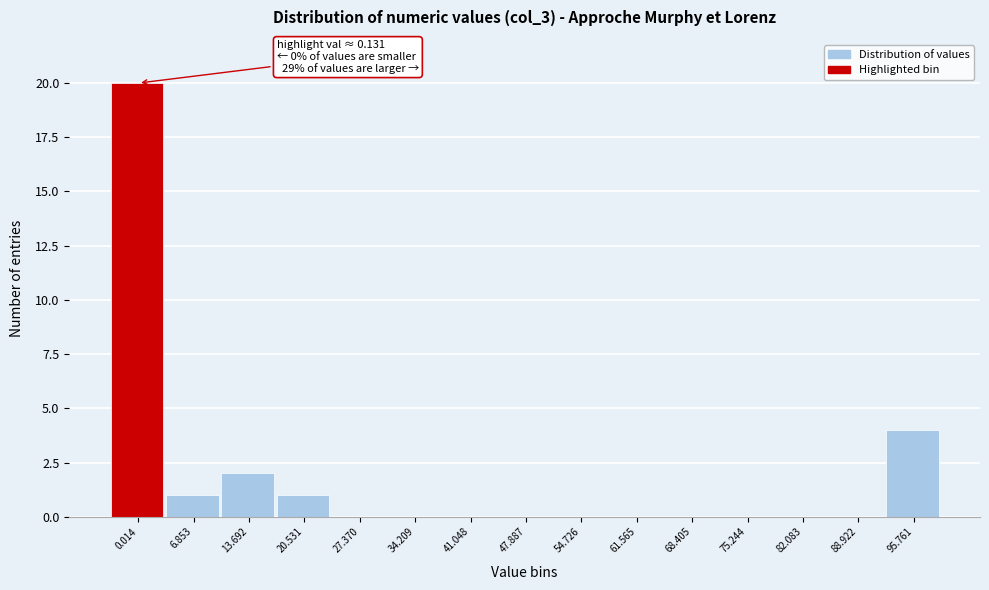

Reading left to right, what are all the values shown in this chart?

0.014=20	6.853=1	13.692=2	20.531=1	27.370=0	34.209=0	41.048=0	47.887=0	54.726=0	61.565=0	68.405=0	75.244=0	82.083=0	88.922=0	95.761=4